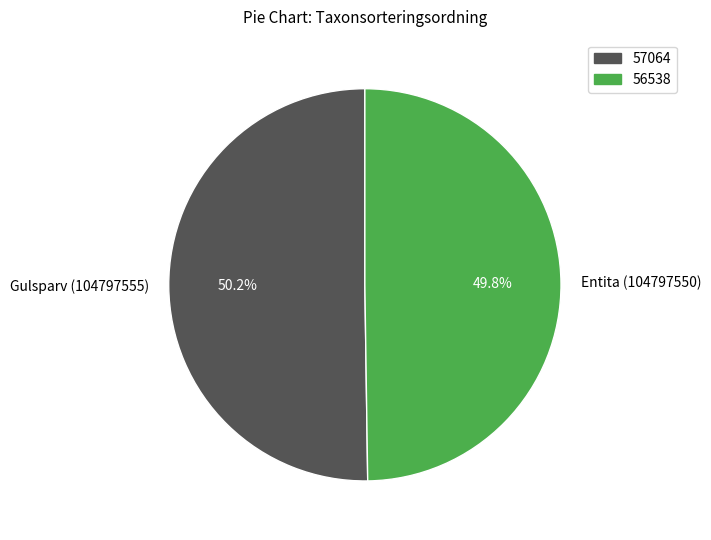

To the nearest percent, what is the average slice percentage?

50%